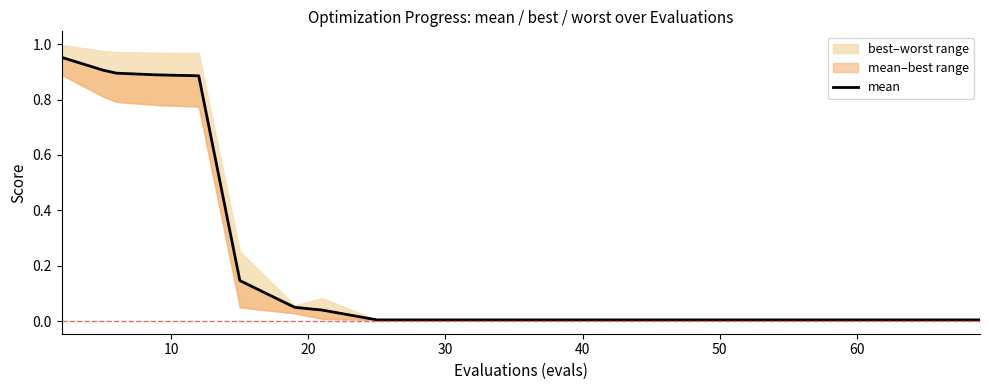

Is it true that the value at 18 is 0.0?

True